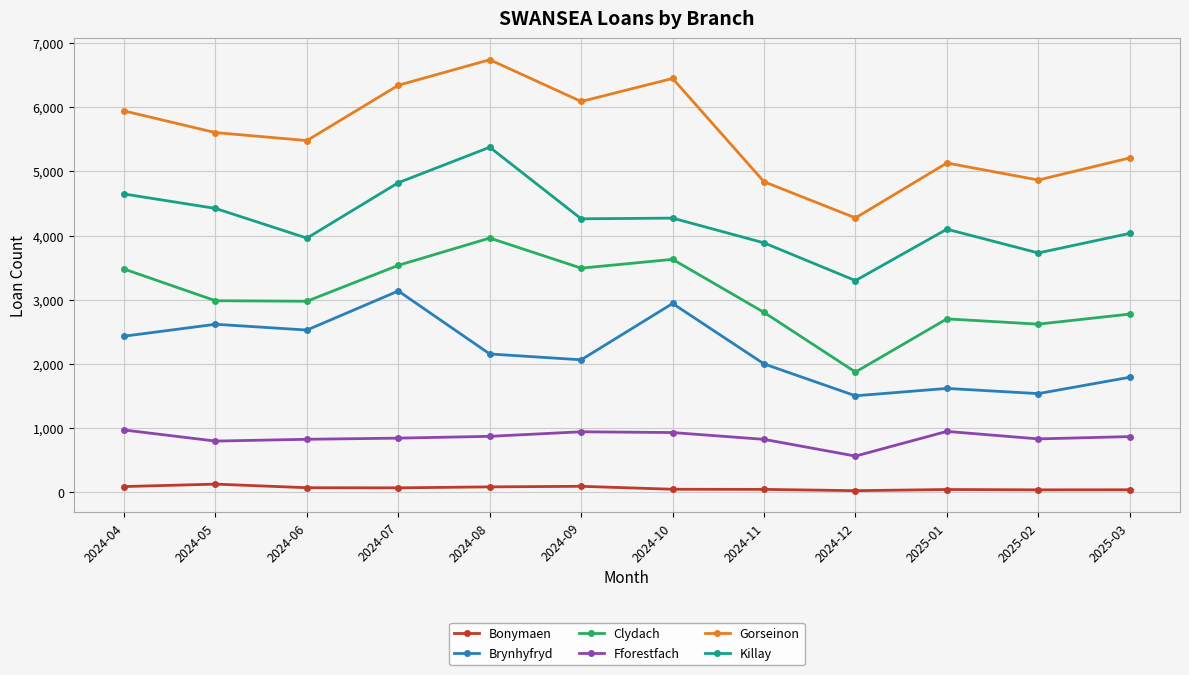

Which series has the largest range (max minus min)?

Gorseinon